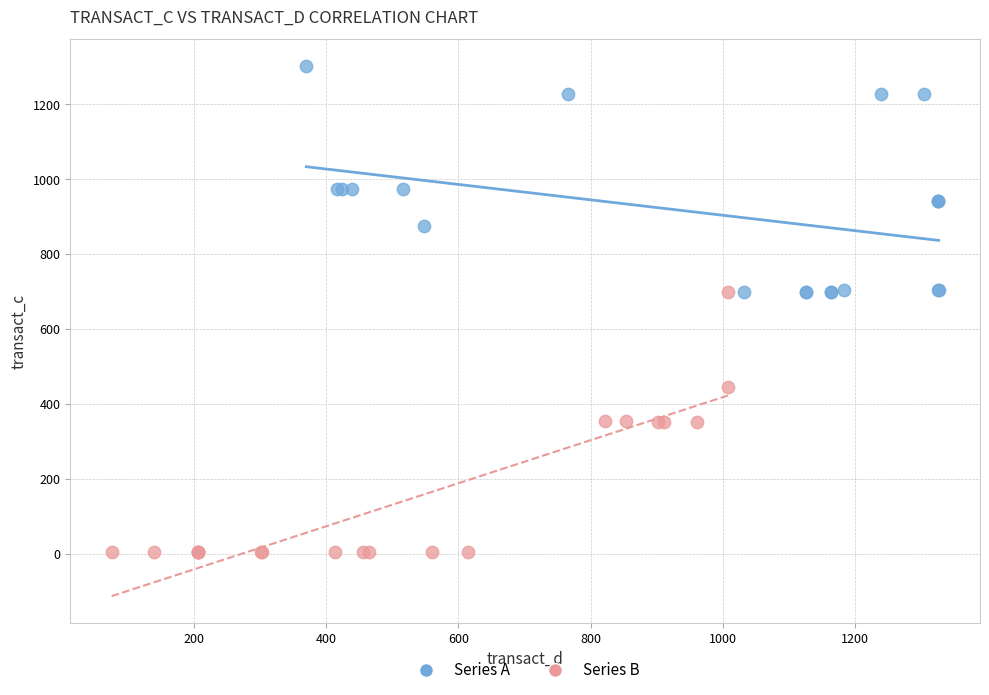

Which series contains the highest Y value?

Series A